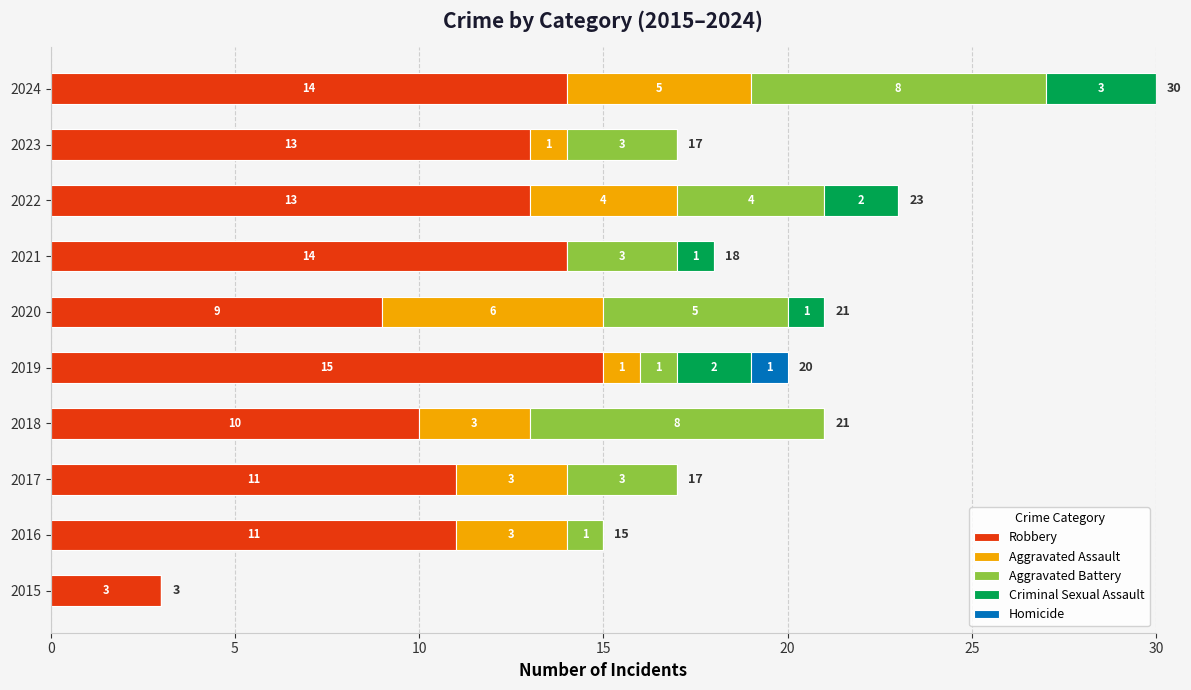

At which label is Robbery closest to 9?

2020